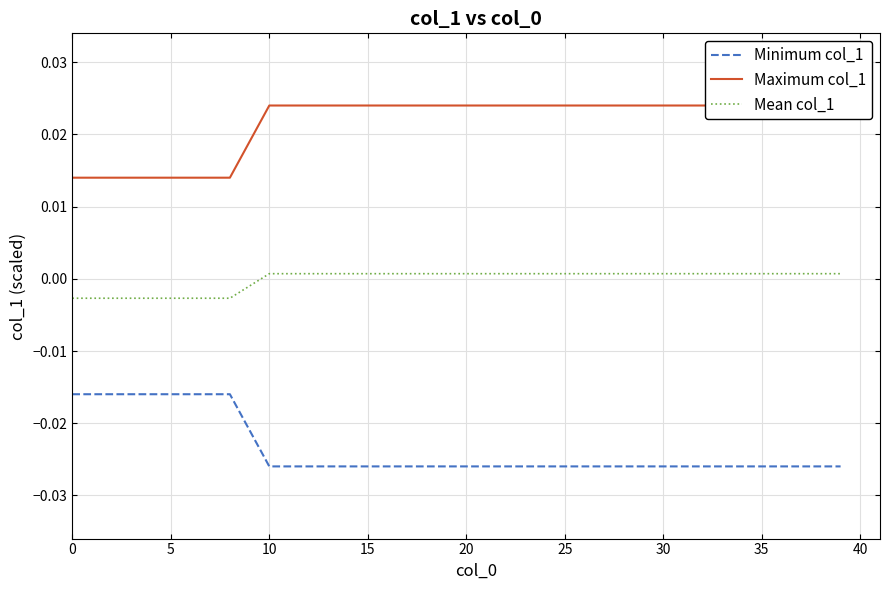

True or false: Minimum col_1 and Mean col_1 cross at least once.

False